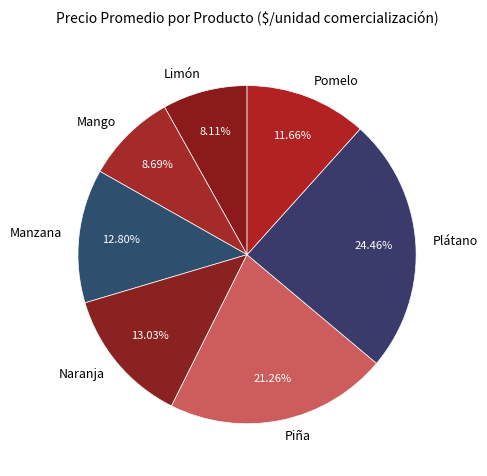

The Limón slice represents 8% of the pie. True or false?

True